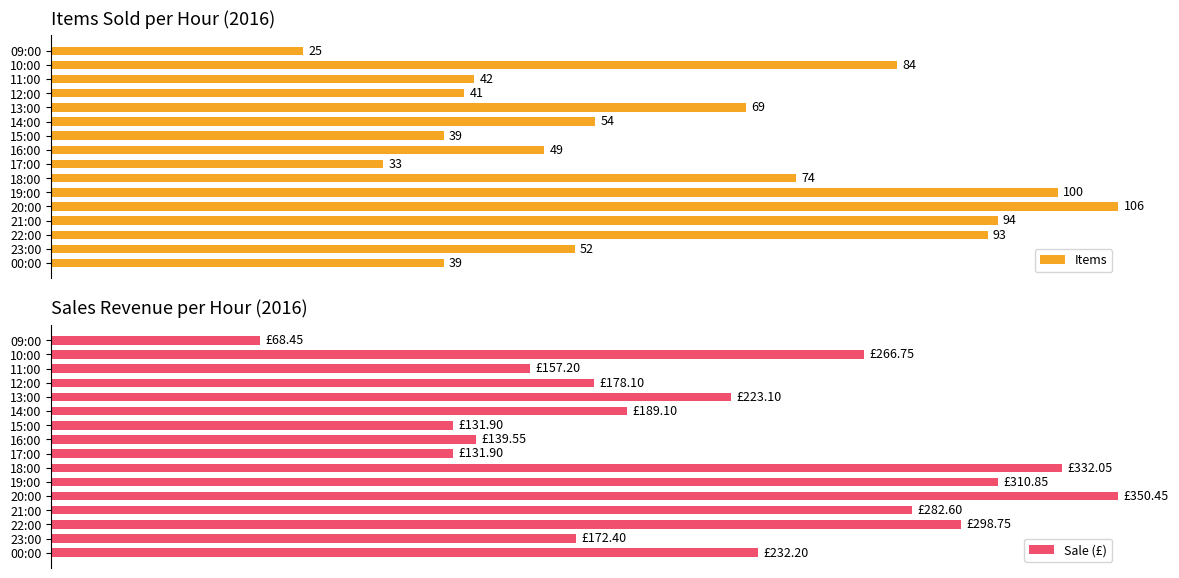

How many groups of bars are there?

16